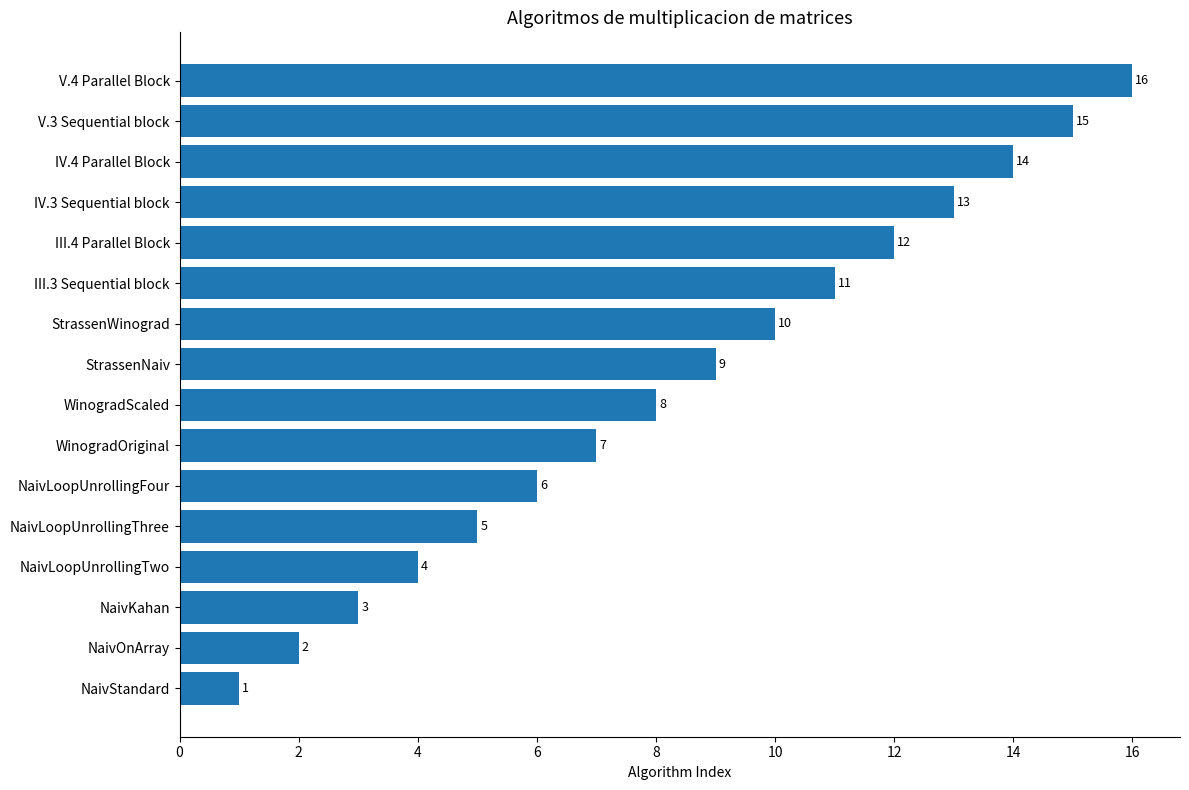

What is the difference between the second highest and minimum values?

14